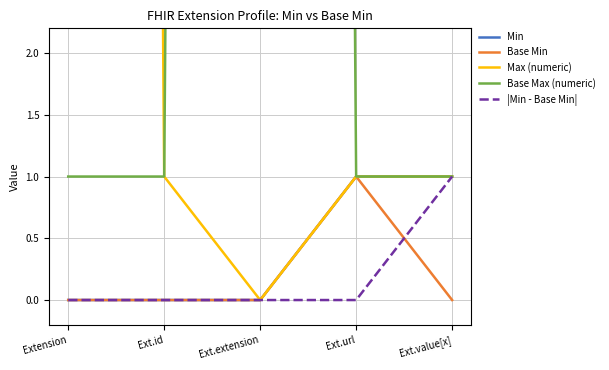

Is the value of Base Min at Ext.url greater than the value of |Min - Base Min| at Ext.id?

Yes